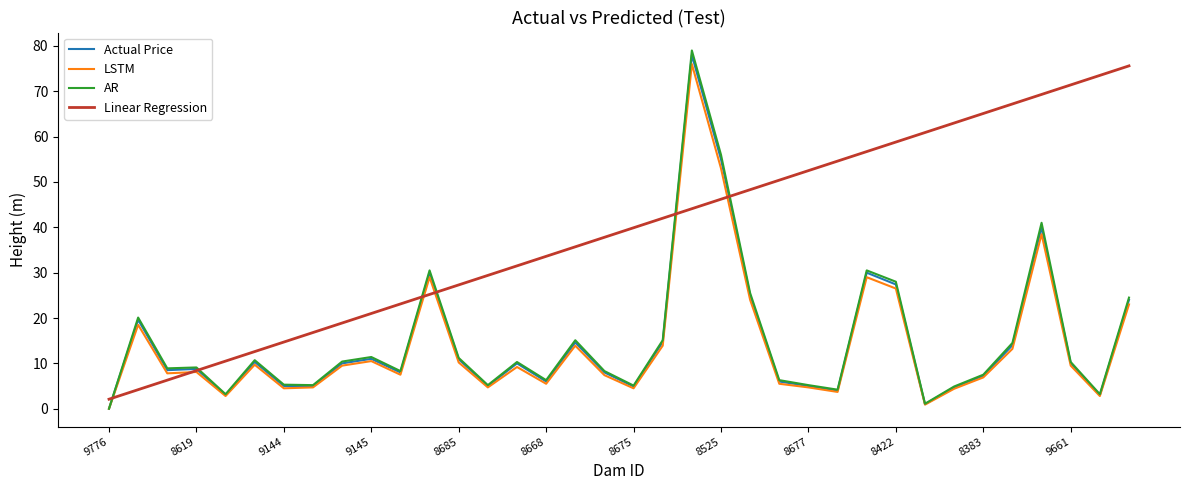

What is the sum of all Actual Price values?

527.6